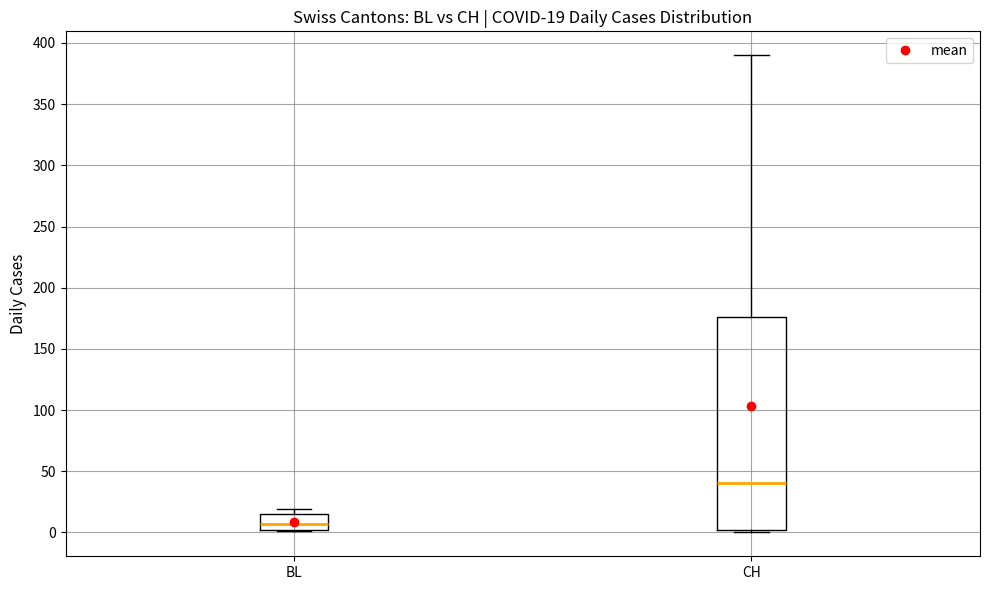

Which box has the lowest median line?

BL